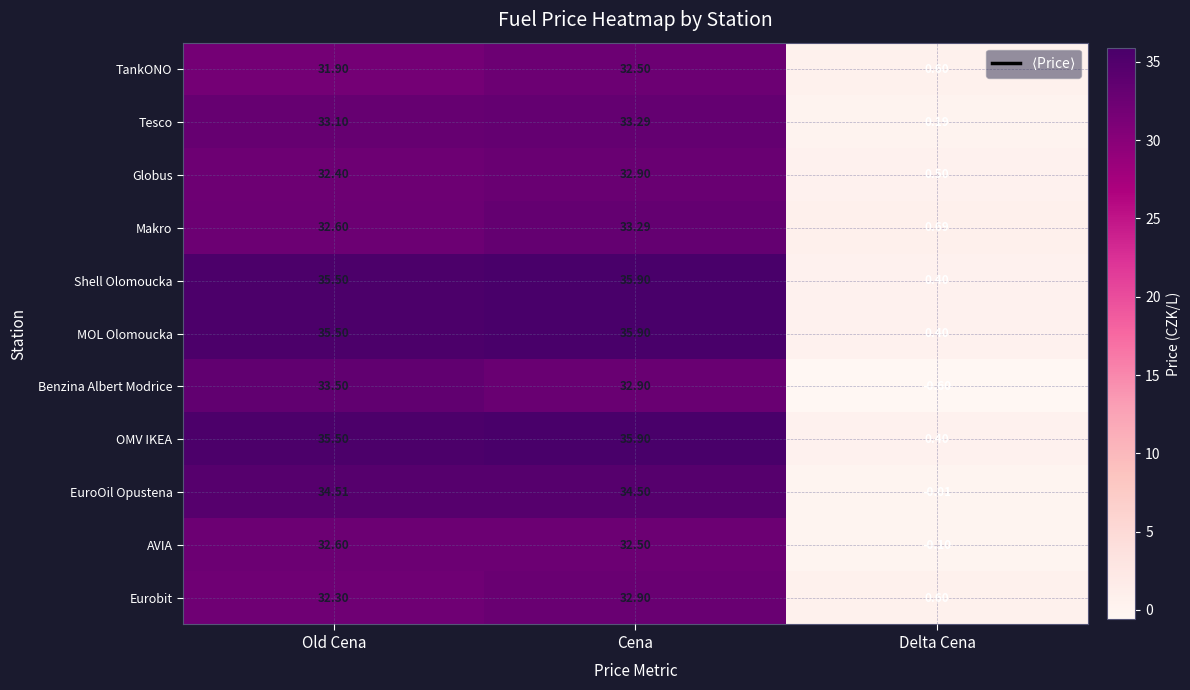

Rank the categories by OMV IKEA value from highest to lowest.

Cena, Old Cena, Delta Cena